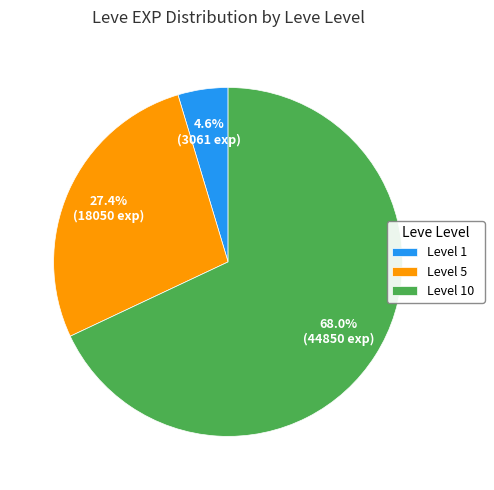

Between Level 5 and Level 1, which is larger?

Level 5